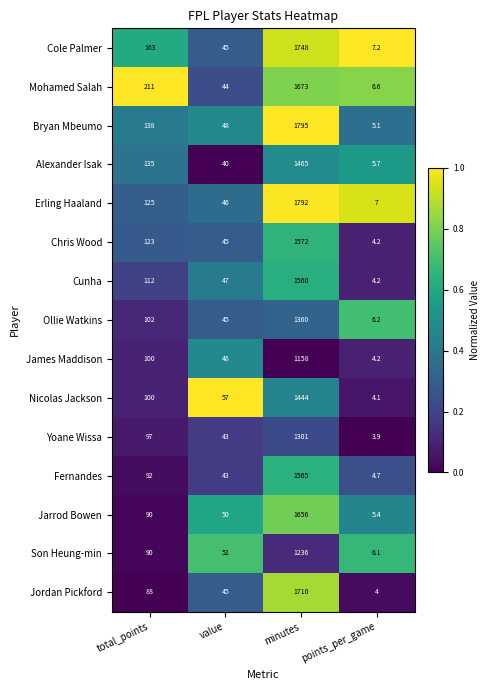

At which category is the sum across all series the highest?

minutes